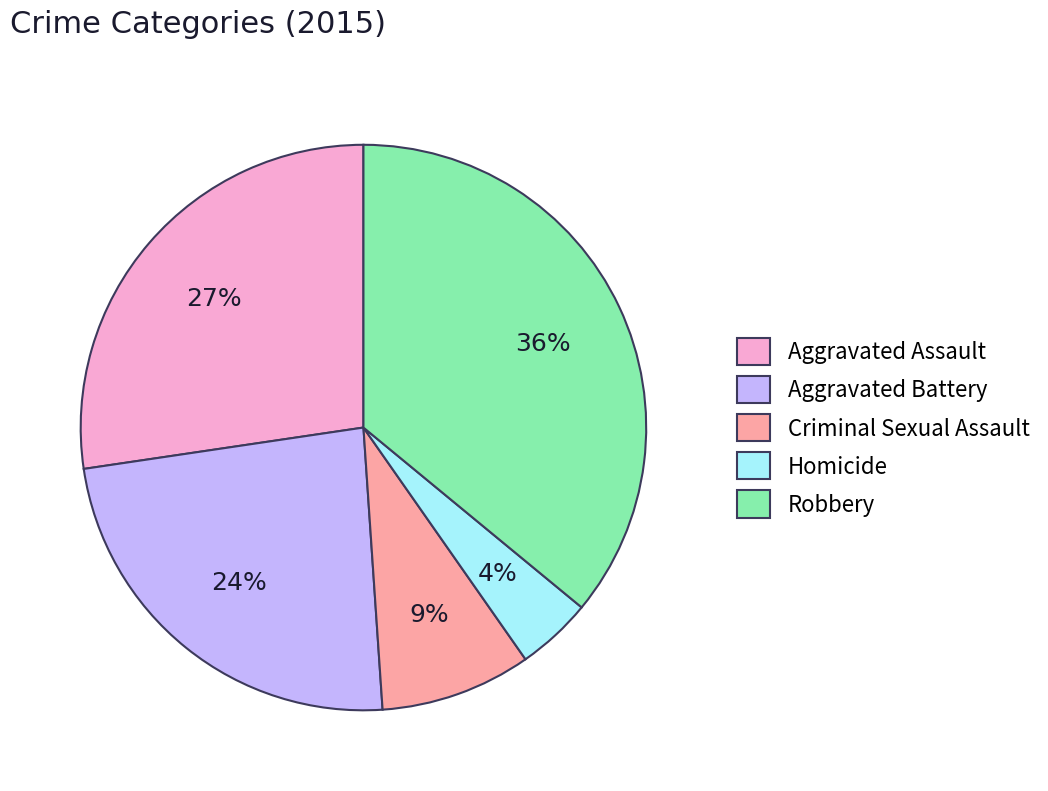

Combined, do Aggravated Battery and Robbery account for over 50%?

Yes